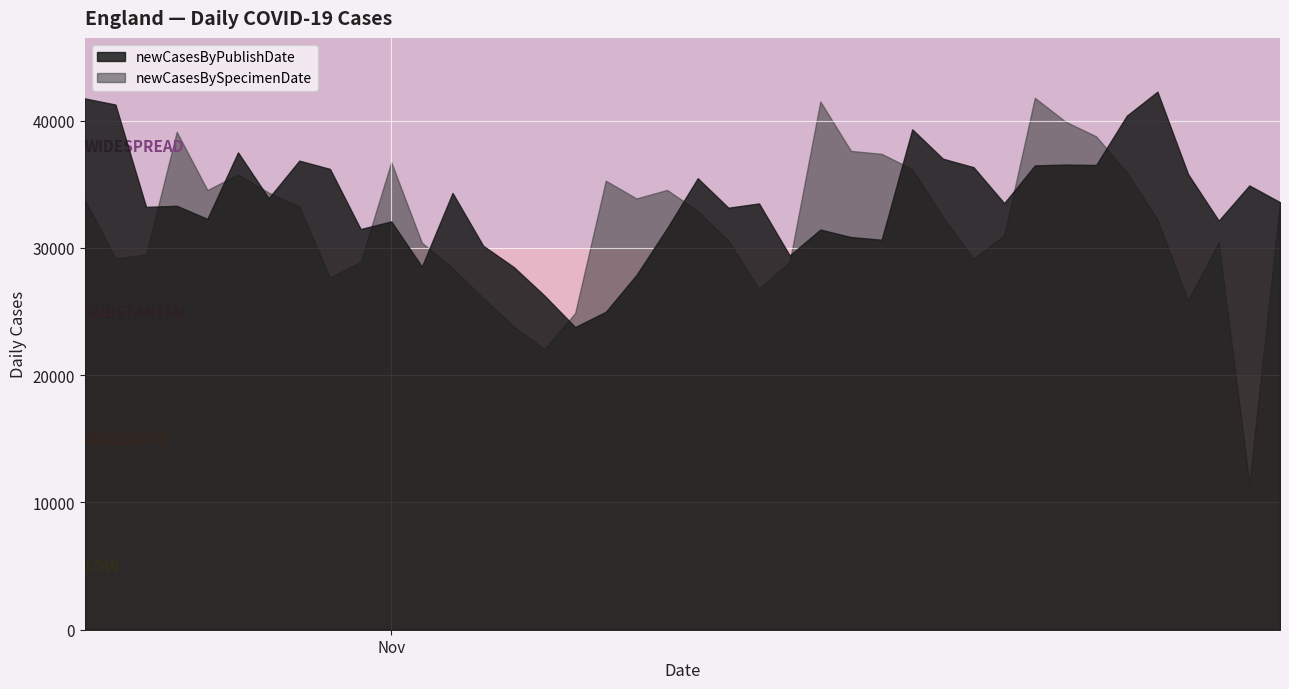

Between 2021-11-21 and 2021-11-02, which series saw the biggest shift?

newCasesByPublishDate